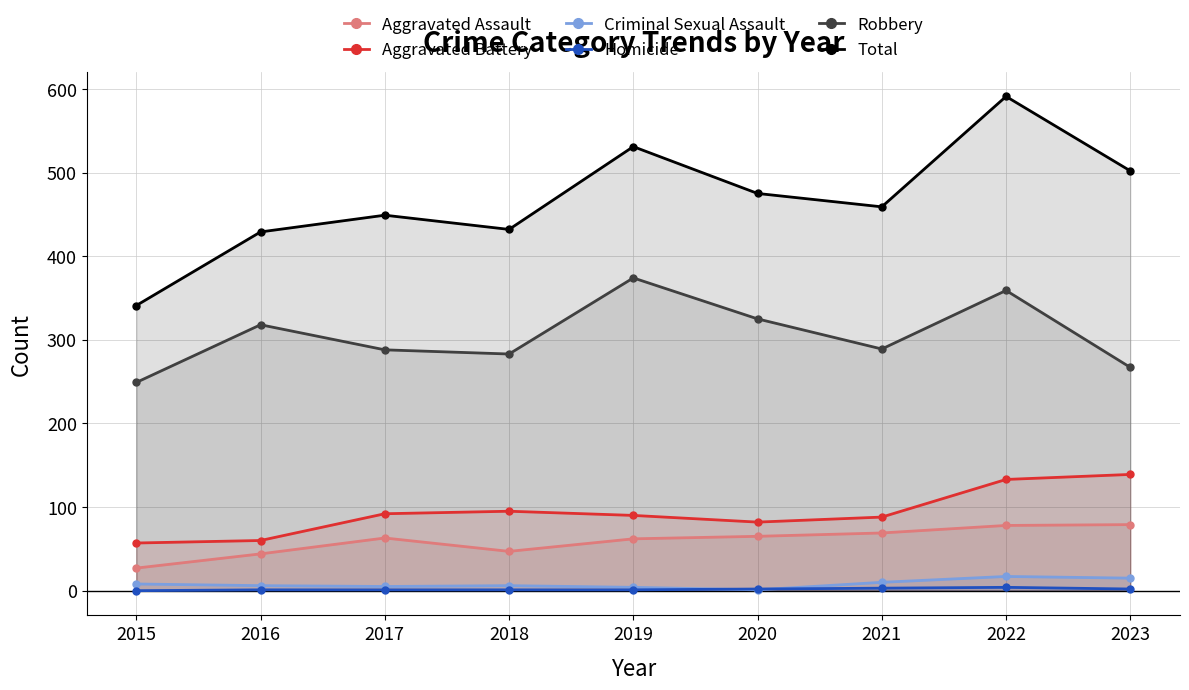

Reading right to left, list all the values displayed in this chart.

Aggravated Assault: 2023=79	2022=78	2021=69	2020=65	2019=62	2018=47	2017=63	2016=44	2015=27
Aggravated Battery: 2023=139	2022=133	2021=88	2020=82	2019=90	2018=95	2017=92	2016=60	2015=57
Criminal Sexual Assault: 2023=15	2022=17	2021=10	2020=1	2019=4	2018=6	2017=5	2016=6	2015=8
Homicide: 2023=2	2022=4	2021=3	2020=2	2019=1	2018=1	2017=1	2016=1	2015=0
Robbery: 2023=267	2022=359	2021=289	2020=325	2019=374	2018=283	2017=288	2016=318	2015=249
Total: 2023=502	2022=591	2021=459	2020=475	2019=531	2018=432	2017=449	2016=429	2015=341